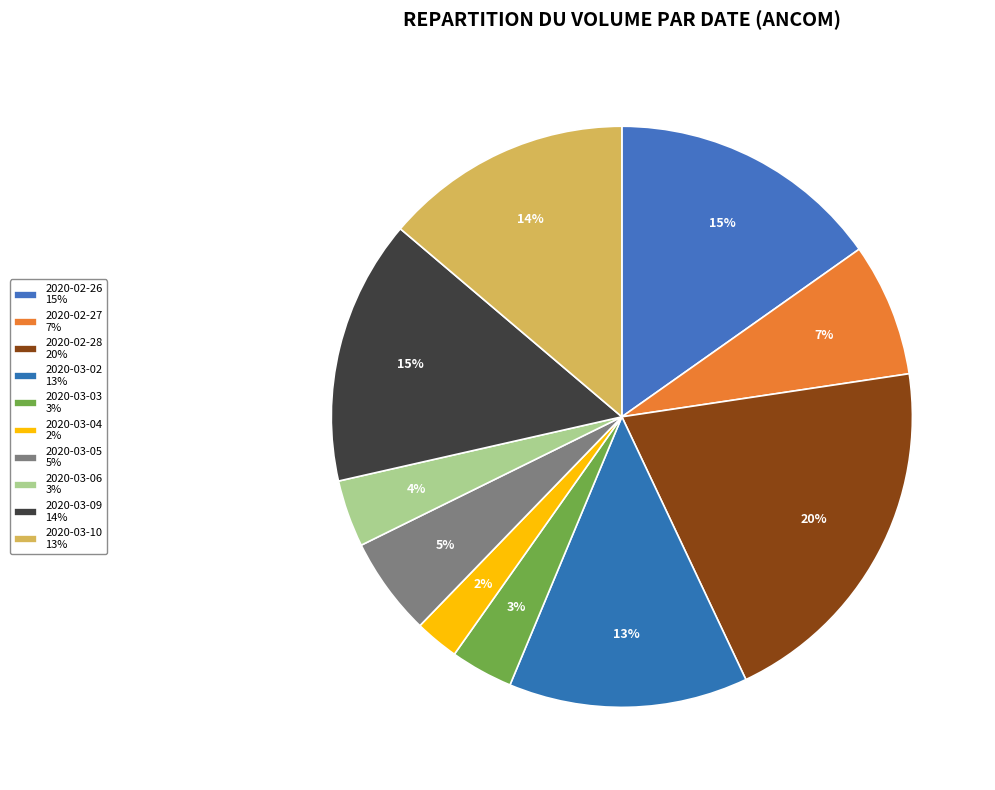

What percentage do 2020-03-09 and 2020-02-28 together represent?

35.1%